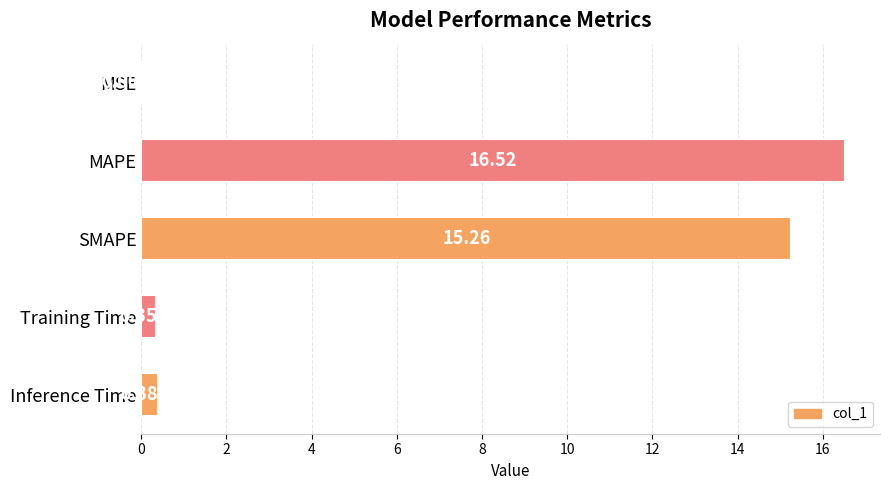

At which label is the value closest to 8?

SMAPE